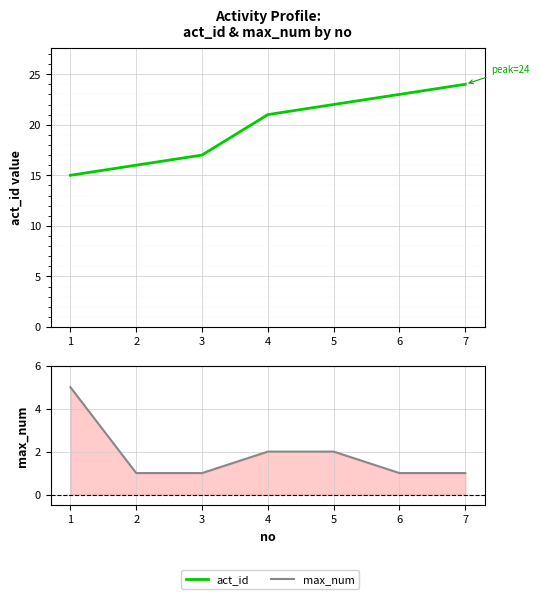

What is the value of the act_id point at the 3rd from the left?

17